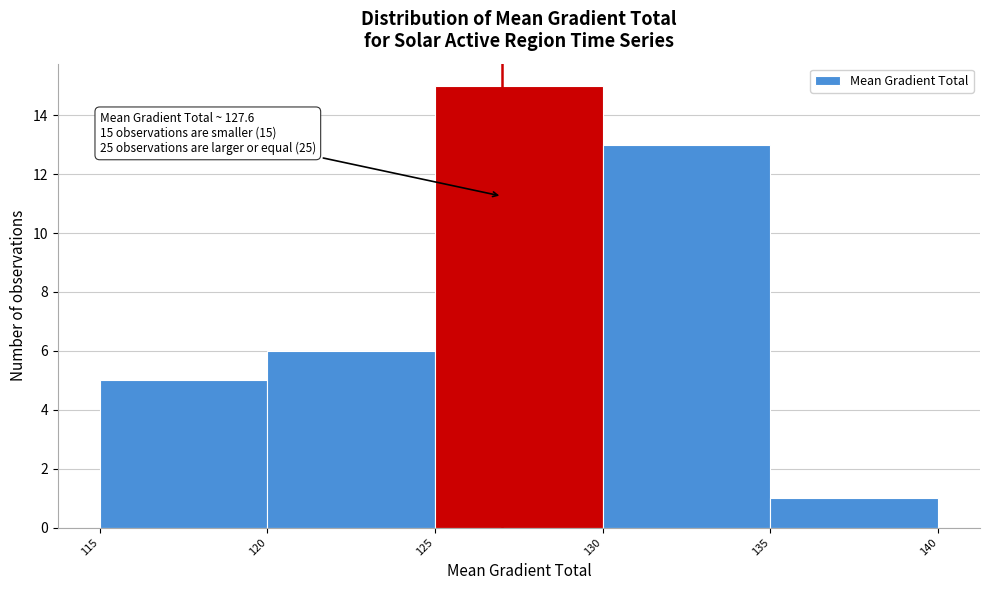

Over which range of the x-axis is the bar tallest?

125 to 130